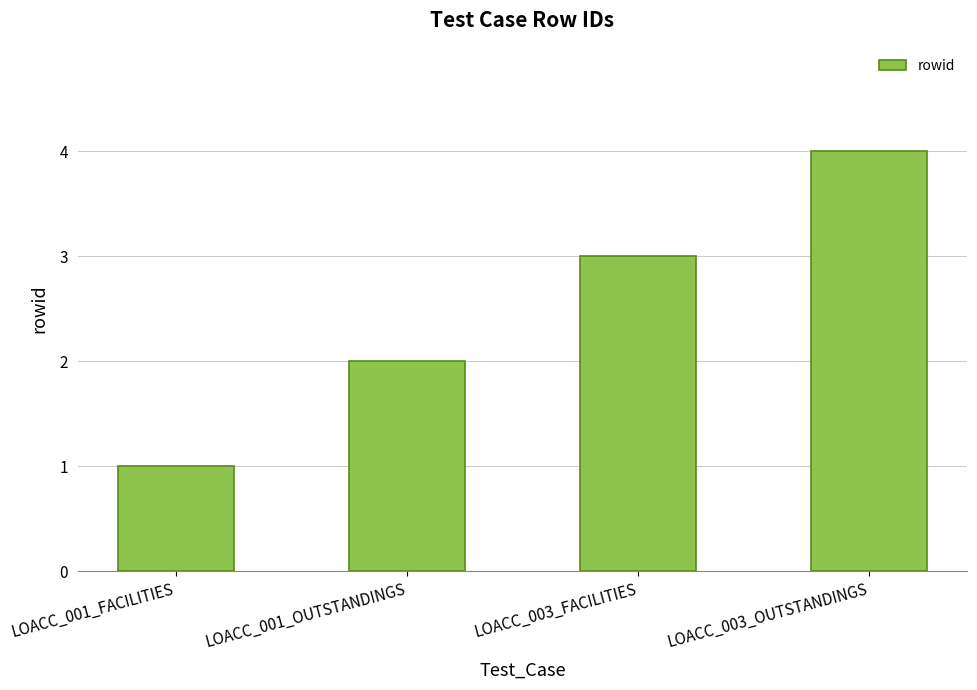

How many series are shown in this chart?

1